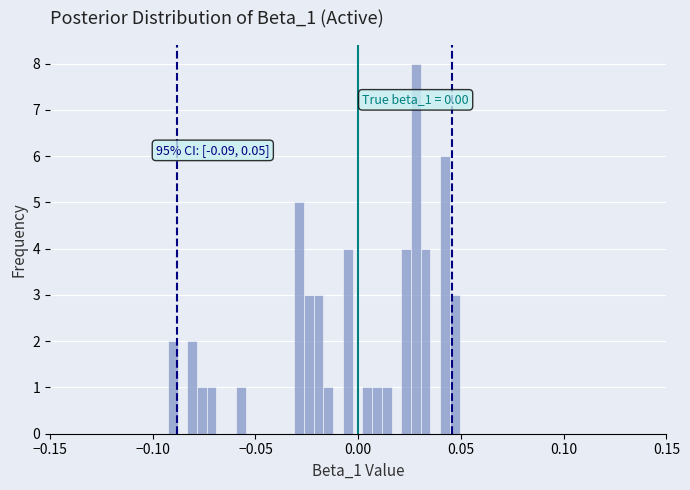

Around what value on the x-axis is the tallest bar? Give the approximate position of its centre, as read against the axis.

0.030